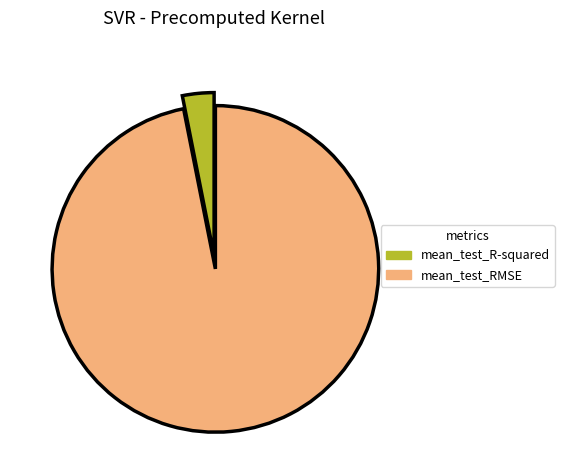

Which category has the smallest portion of the pie?

mean_test_R-squared